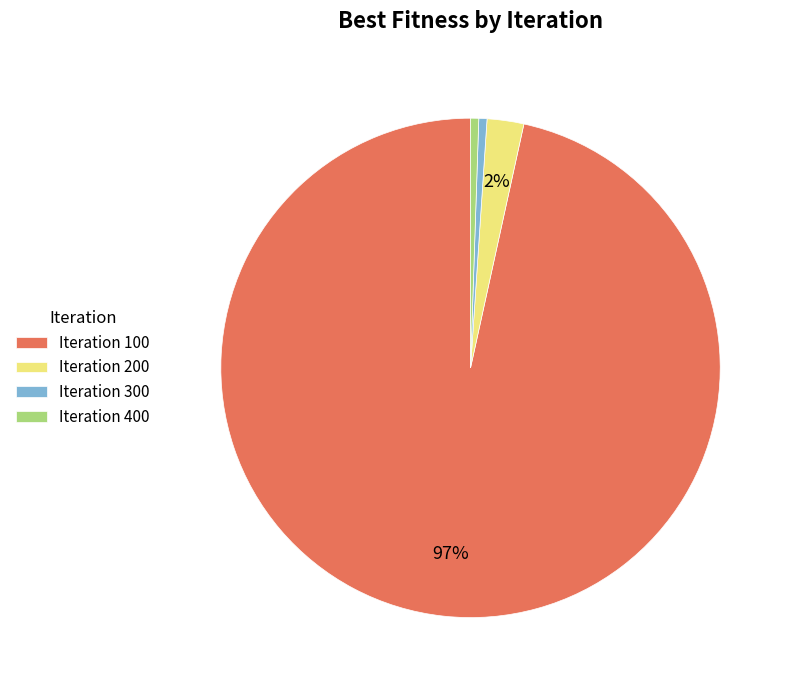

Is there any slice that represents more than half of the pie?

Yes